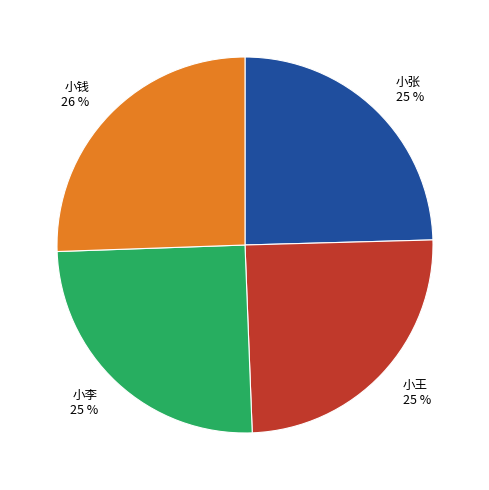

The 小张 slice represents 10% of the pie. True or false?

False